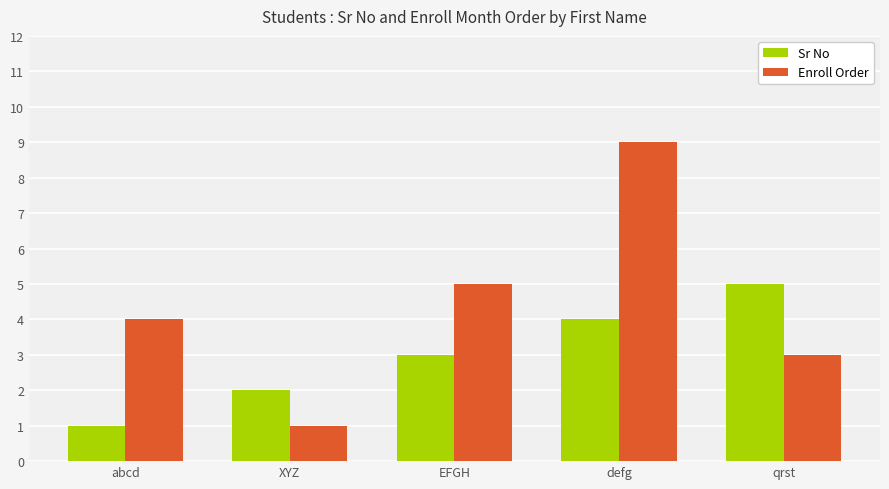

Between XYZ and defg, which series saw the biggest shift?

Enroll Order